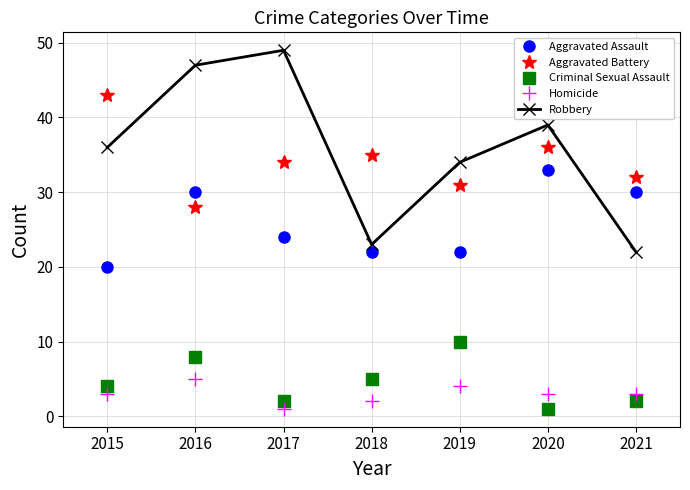

What is the minimum value for Aggravated Assault?

20